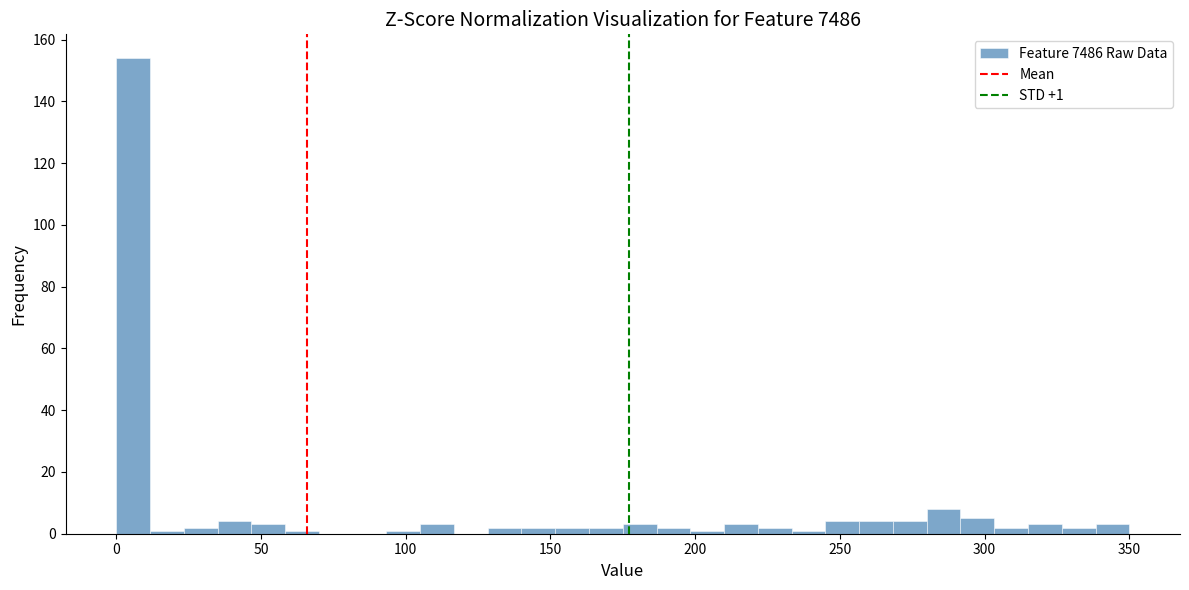

Read against the x-axis, roughly where is the centre of the tallest bar?

5